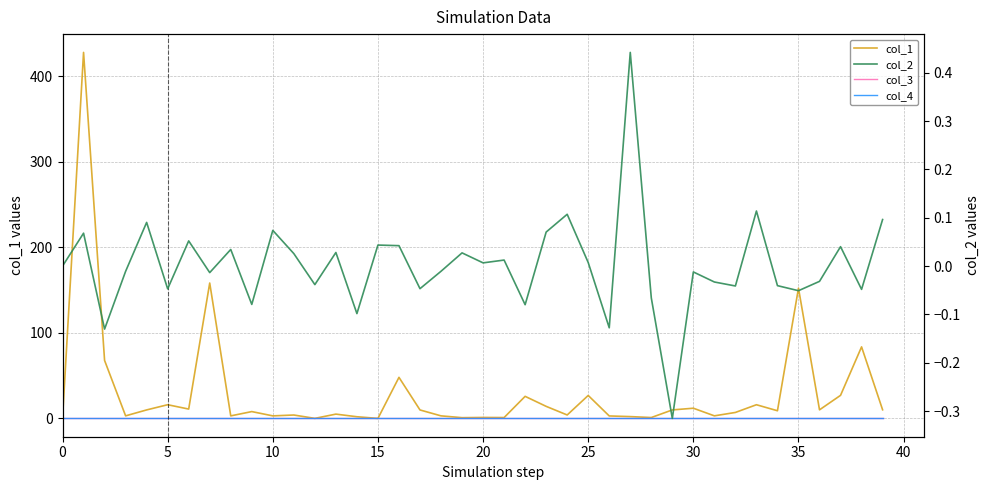

Read the col_2 value at 39.

0.1